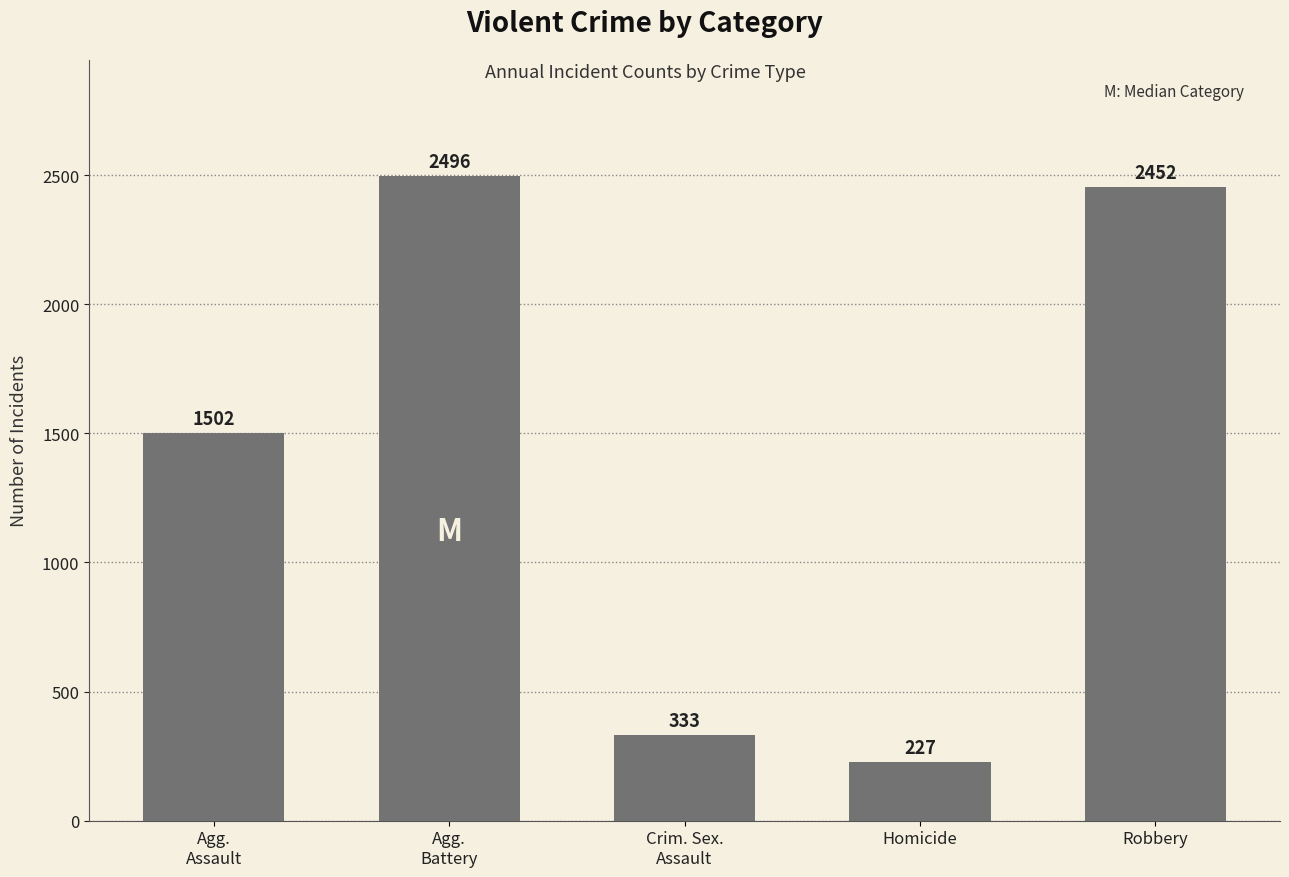

Count the number of categories in the chart.

5